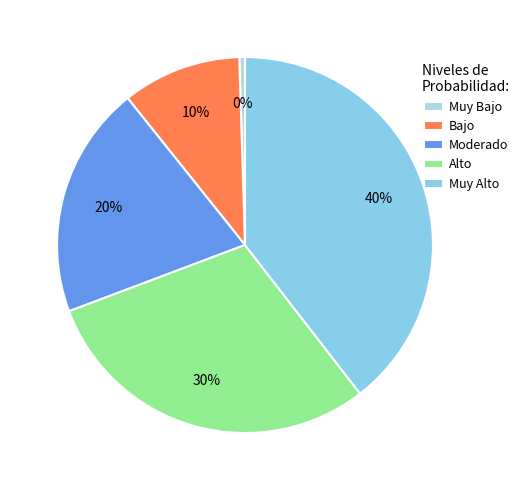

How many slices are in this pie chart?

5